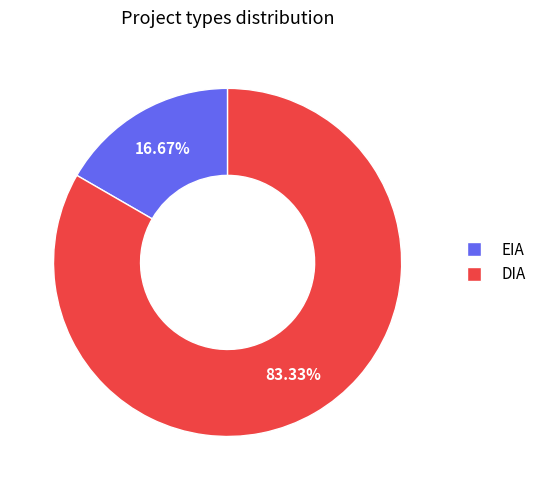

The DIA slice represents 83% of the pie. True or false?

True